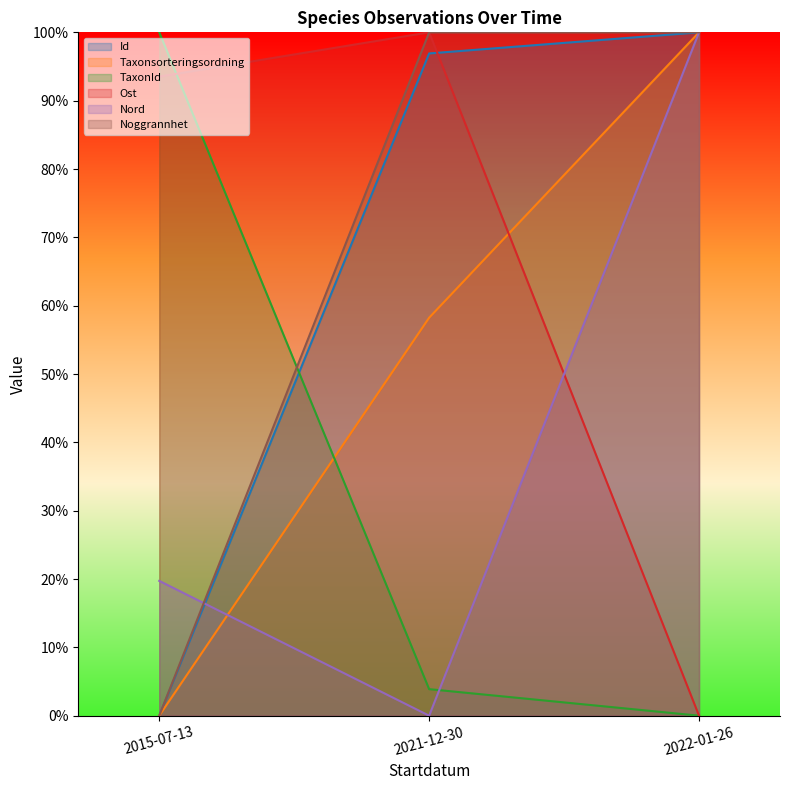

Rank the series at 2021-12-30 from lowest to highest value.

Nord, TaxonId, Taxonsorteringsordning, Id, Ost, Noggrannhet